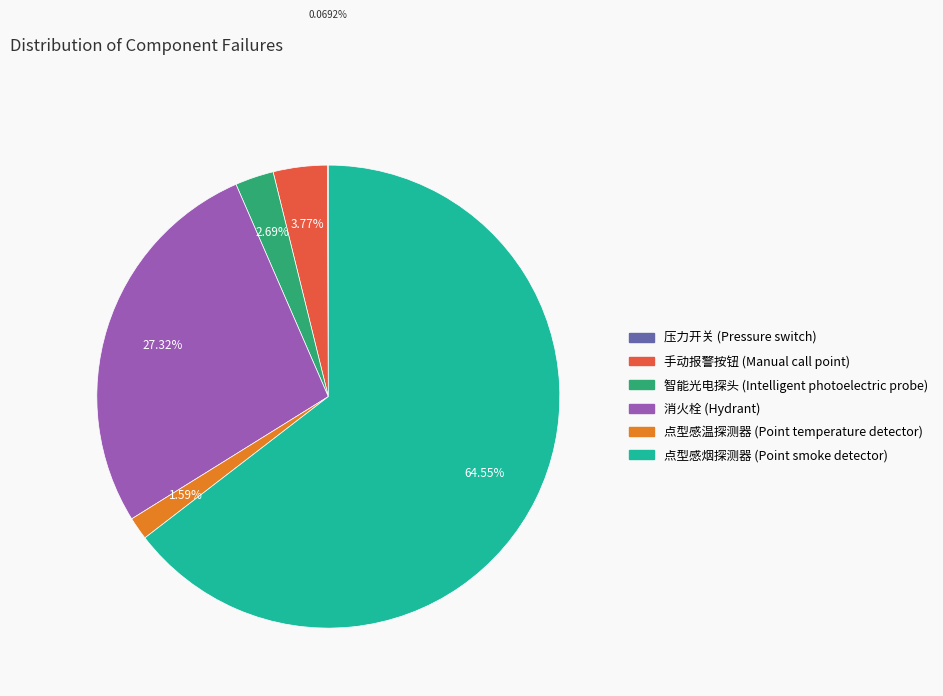

Which slice is the largest?

点型感烟探测器 (Point smoke detector)